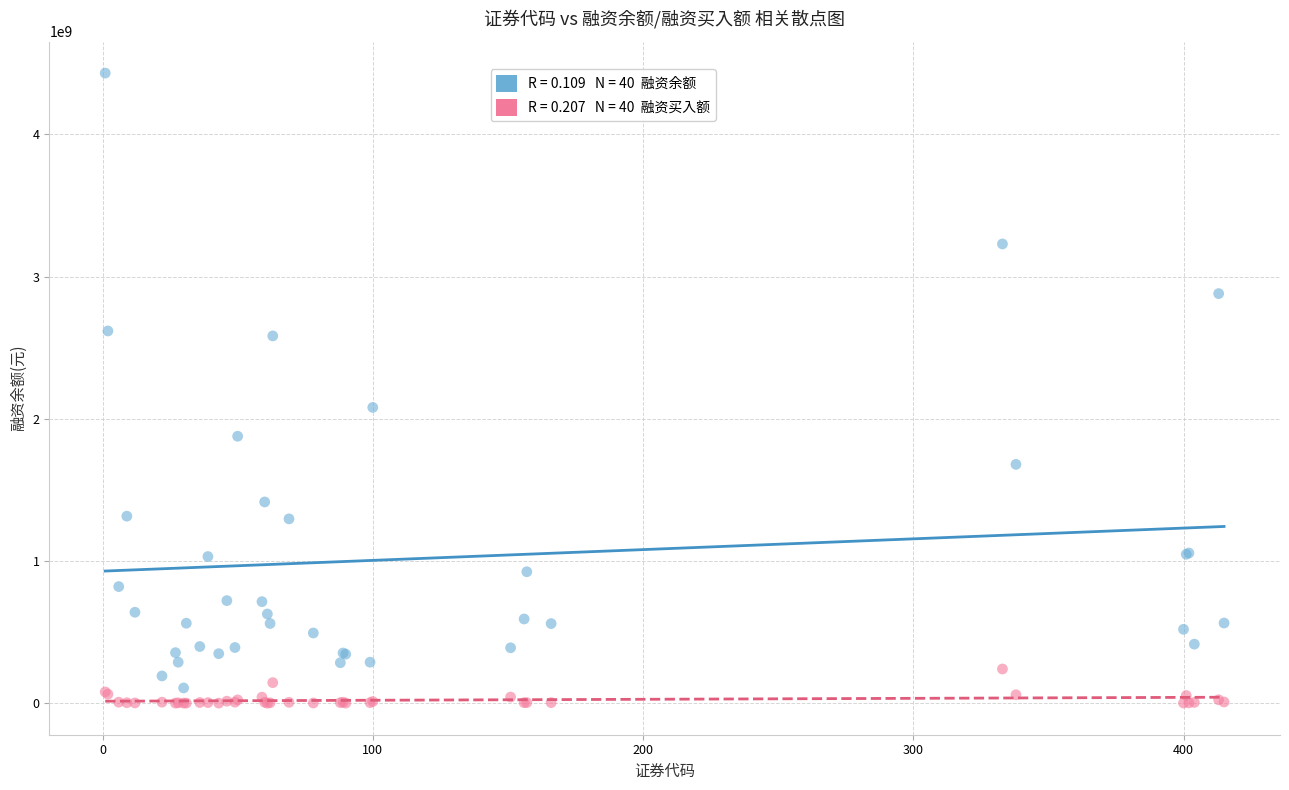

Across all series, what Y value is closest to 2215352446?

2079807869